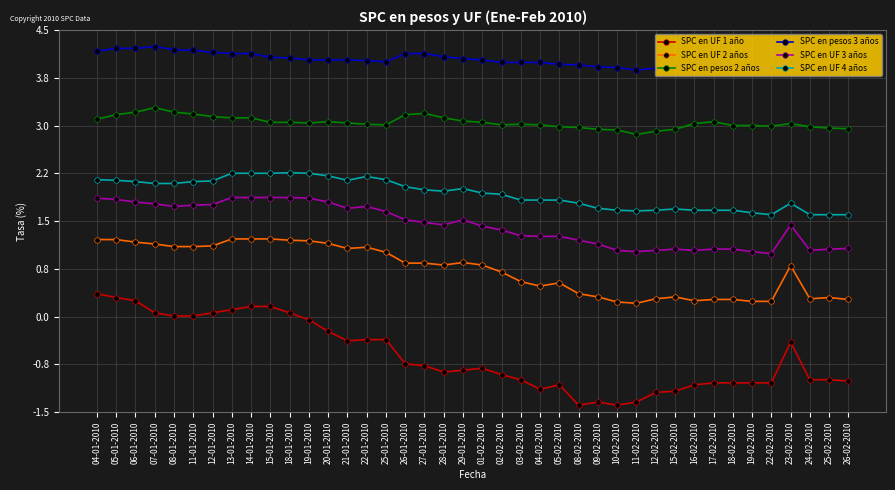

True or false: SPC en pesos 3 años and SPC en pesos 2 años cross at least once.

False